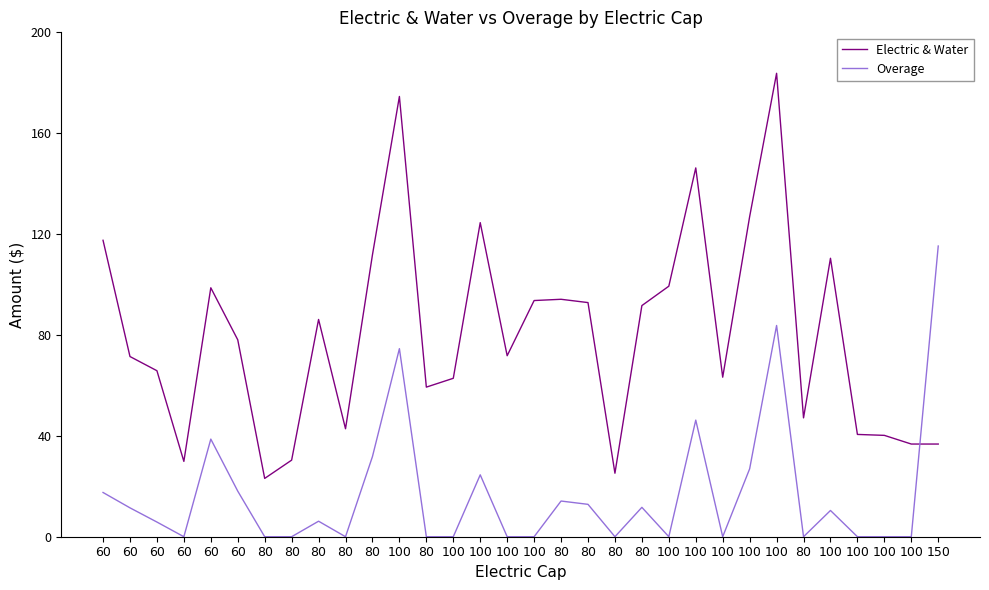

How many lines are shown in the chart?

2